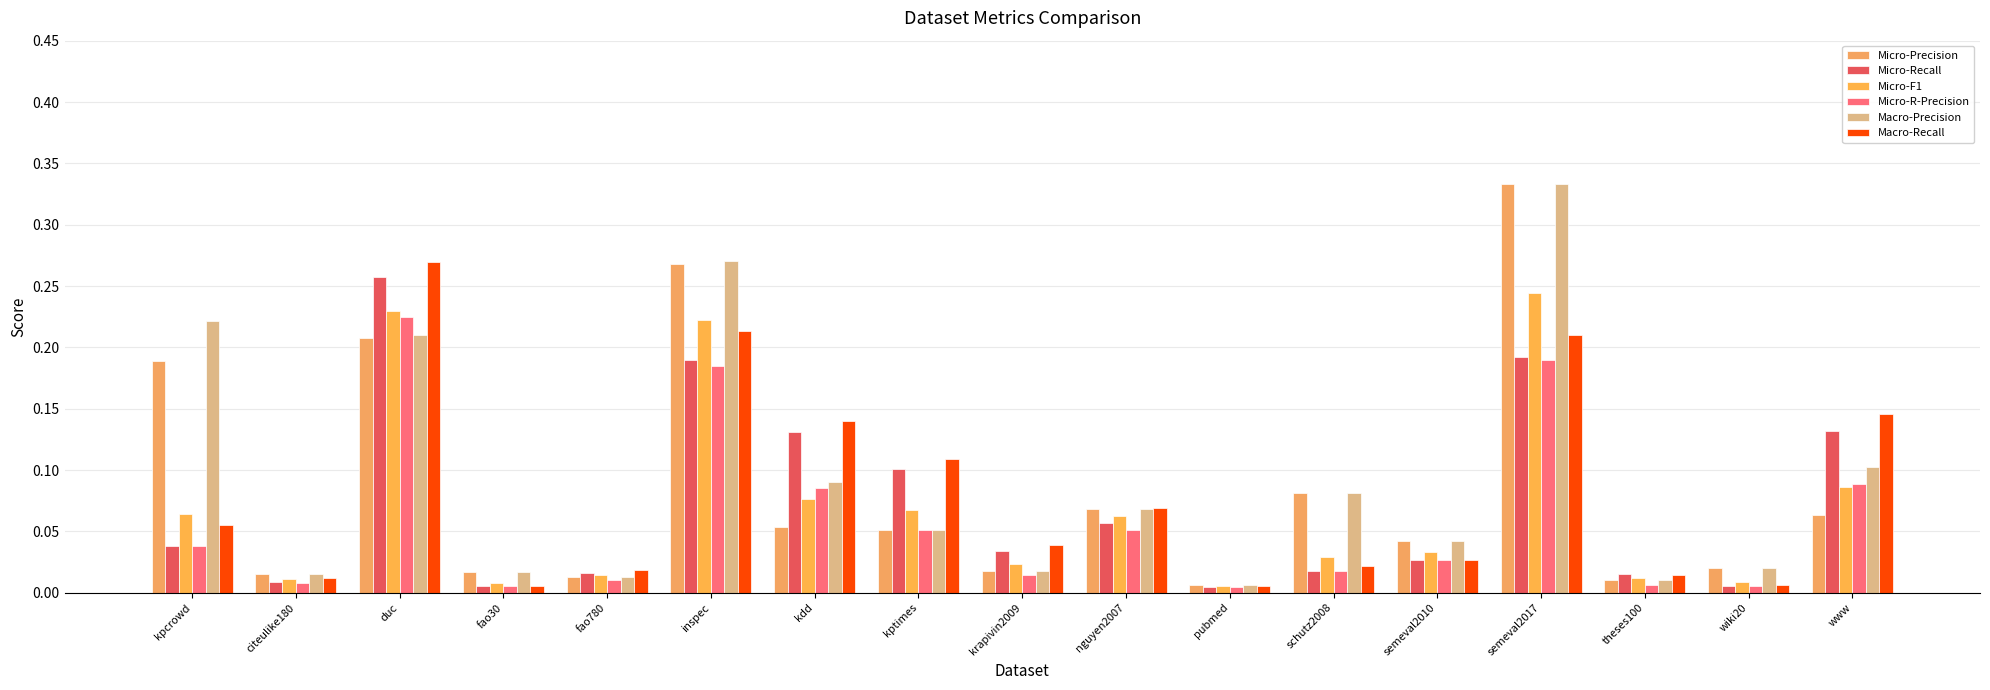

Reading left to right, list all the values displayed in this chart.

Micro-Precision: kpcrowd=0.2	citeulike180=0.0	duc=0.2	fao30=0.0	fao780=0.0	inspec=0.3	kdd=0.1	kptimes=0.1	krapivin2009=0.0	nguyen2007=0.1	pubmed=0.0	schutz2008=0.1	semeval2010=0.0	semeval2017=0.3	theses100=0.0	wiki20=0.0	www=0.1
Micro-Recall: kpcrowd=0.0	citeulike180=0.0	duc=0.3	fao30=0.0	fao780=0.0	inspec=0.2	kdd=0.1	kptimes=0.1	krapivin2009=0.0	nguyen2007=0.1	pubmed=0.0	schutz2008=0.0	semeval2010=0.0	semeval2017=0.2	theses100=0.0	wiki20=0.0	www=0.1
Micro-F1: kpcrowd=0.1	citeulike180=0.0	duc=0.2	fao30=0.0	fao780=0.0	inspec=0.2	kdd=0.1	kptimes=0.1	krapivin2009=0.0	nguyen2007=0.1	pubmed=0.0	schutz2008=0.0	semeval2010=0.0	semeval2017=0.2	theses100=0.0	wiki20=0.0	www=0.1
Micro-R-Precision: kpcrowd=0.0	citeulike180=0.0	duc=0.2	fao30=0.0	fao780=0.0	inspec=0.2	kdd=0.1	kptimes=0.1	krapivin2009=0.0	nguyen2007=0.1	pubmed=0.0	schutz2008=0.0	semeval2010=0.0	semeval2017=0.2	theses100=0.0	wiki20=0.0	www=0.1
Macro-Precision: kpcrowd=0.2	citeulike180=0.0	duc=0.2	fao30=0.0	fao780=0.0	inspec=0.3	kdd=0.1	kptimes=0.1	krapivin2009=0.0	nguyen2007=0.1	pubmed=0.0	schutz2008=0.1	semeval2010=0.0	semeval2017=0.3	theses100=0.0	wiki20=0.0	www=0.1
Macro-Recall: kpcrowd=0.1	citeulike180=0.0	duc=0.3	fao30=0.0	fao780=0.0	inspec=0.2	kdd=0.1	kptimes=0.1	krapivin2009=0.0	nguyen2007=0.1	pubmed=0.0	schutz2008=0.0	semeval2010=0.0	semeval2017=0.2	theses100=0.0	wiki20=0.0	www=0.1